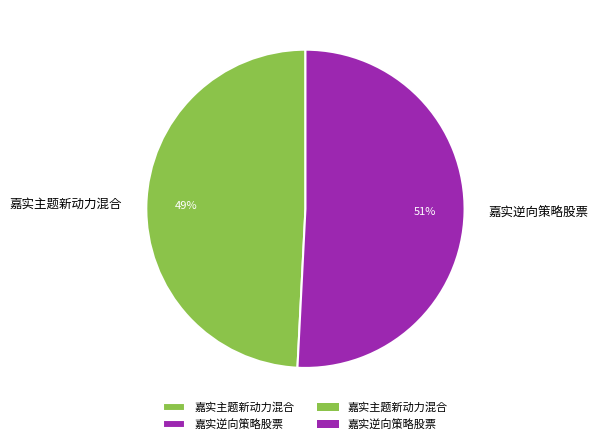

To the nearest percent, what is the average slice percentage?

50%